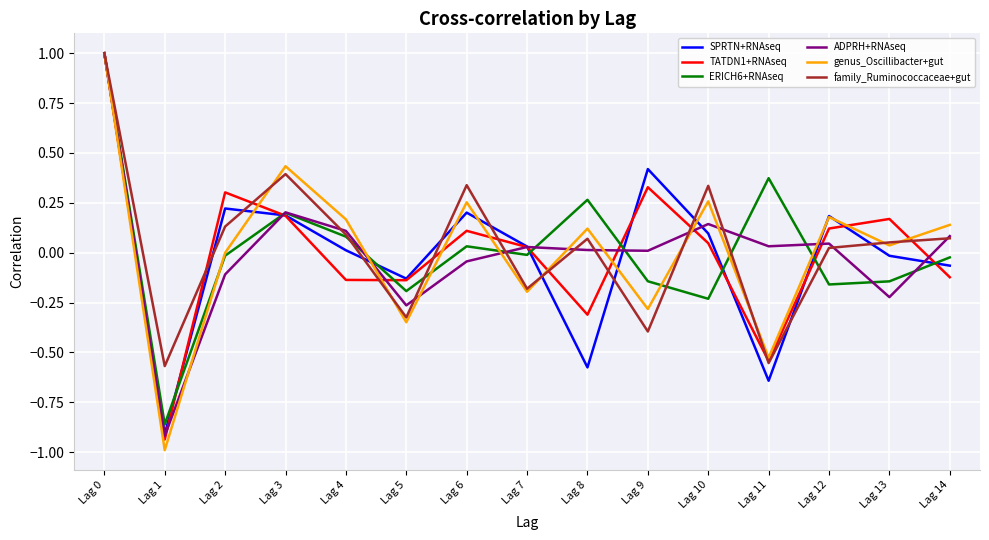

How many values in the TATDN1+RNAseq series are below 0?

6